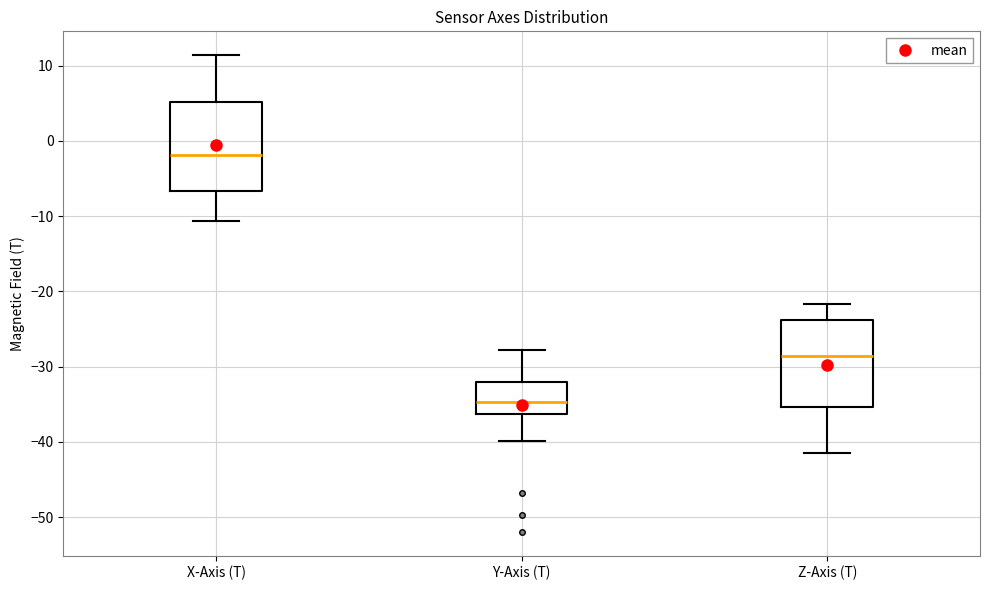

Which box's median line is the lowest?

Y-Axis (T)